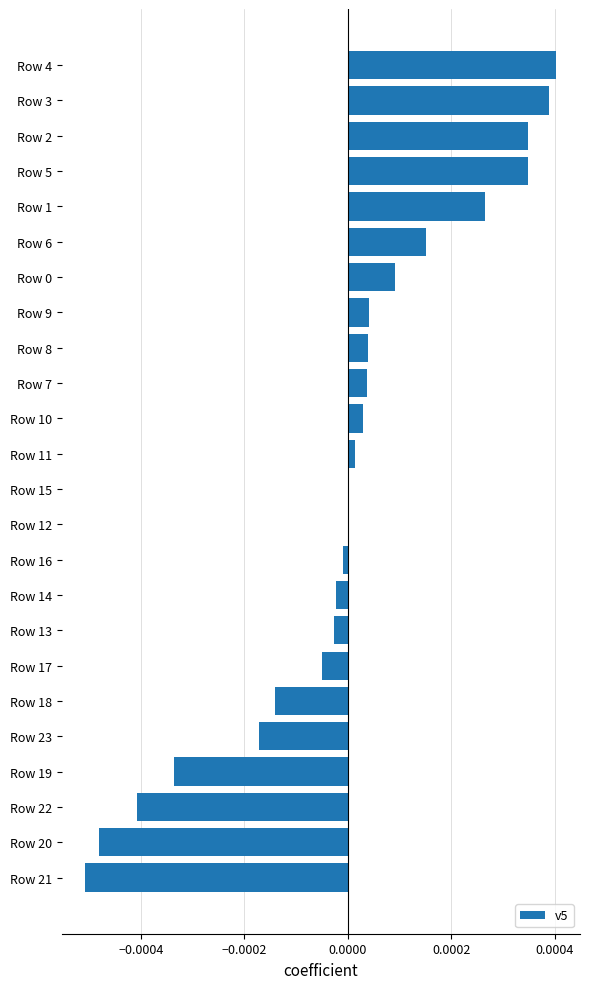

Are the bars grouped side by side (vs. stacked)?

No